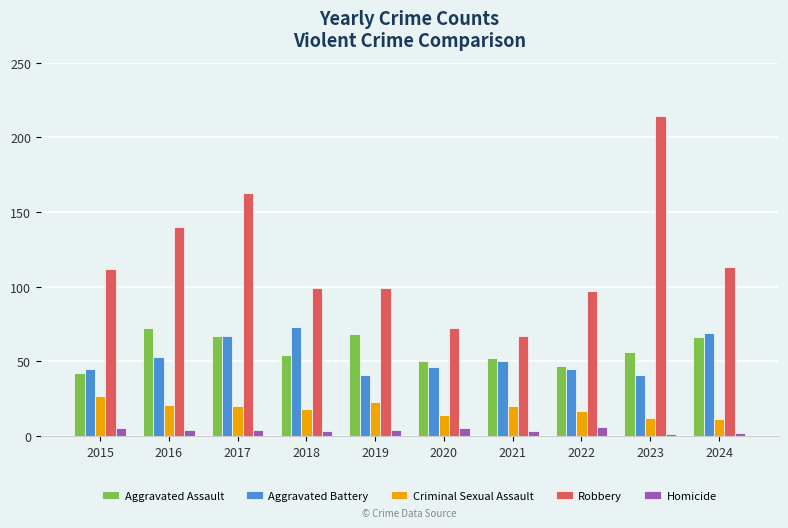

How many series are shown in this chart?

5